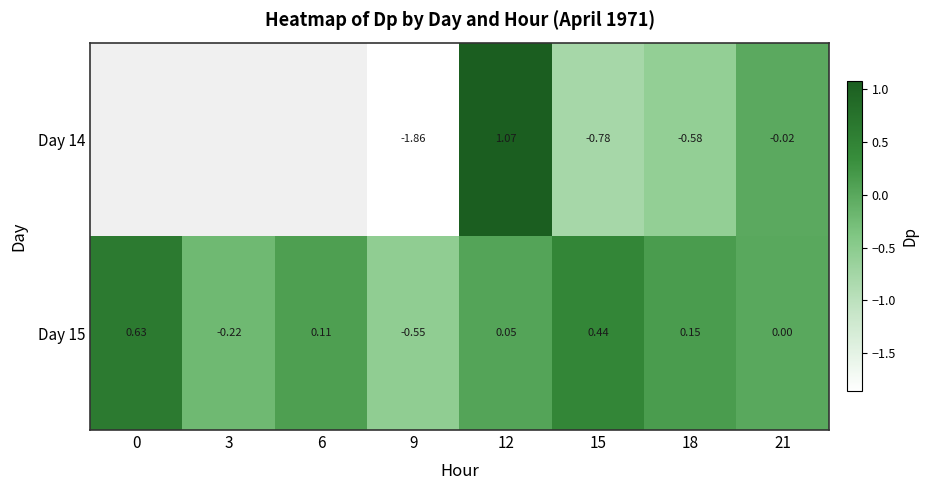

Between 3 and 21, which is larger?

21